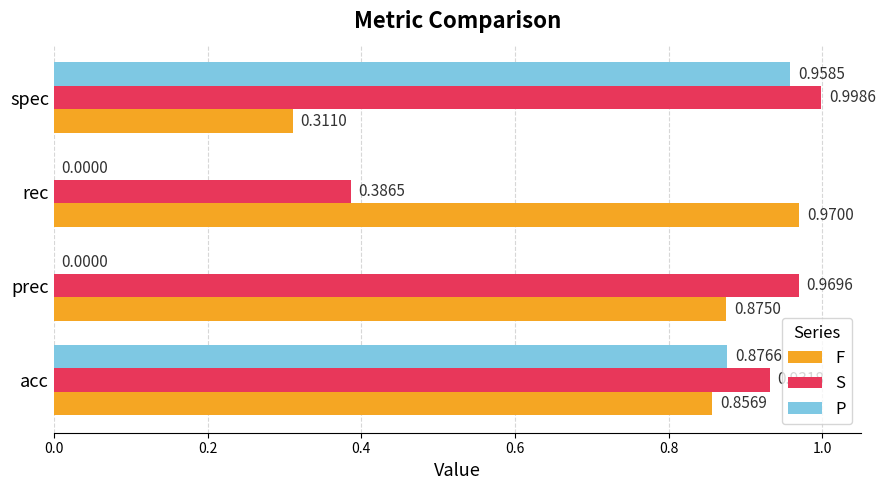

At which category is the sum across all series the highest?

acc